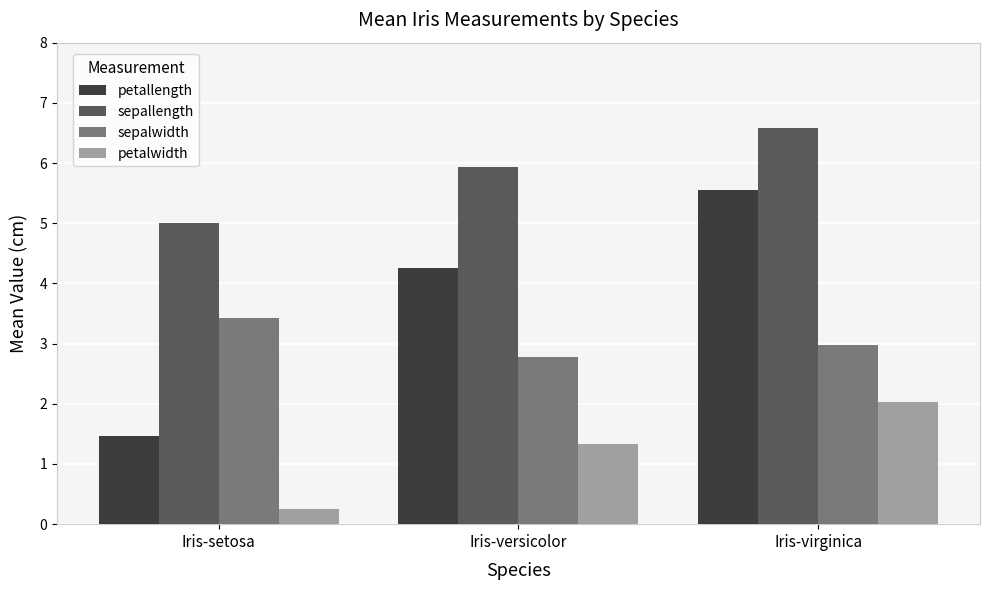

How many groups of bars are there?

3